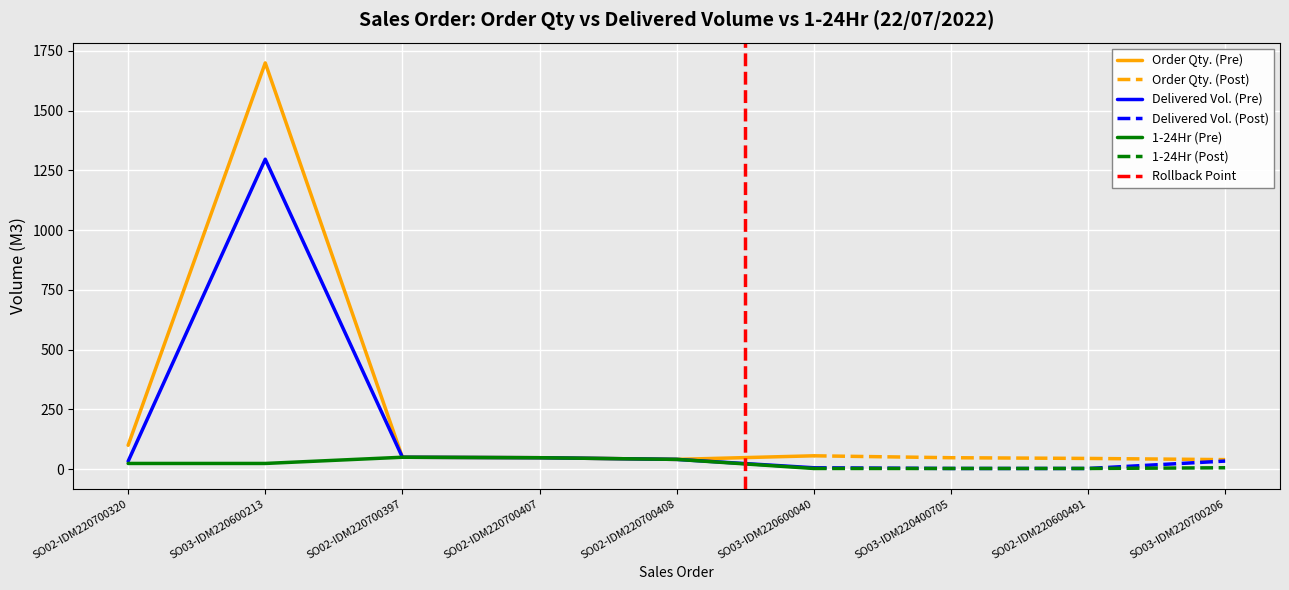

At which category does 1-24Hr reach its first local peak?

SO02-IDM220700397